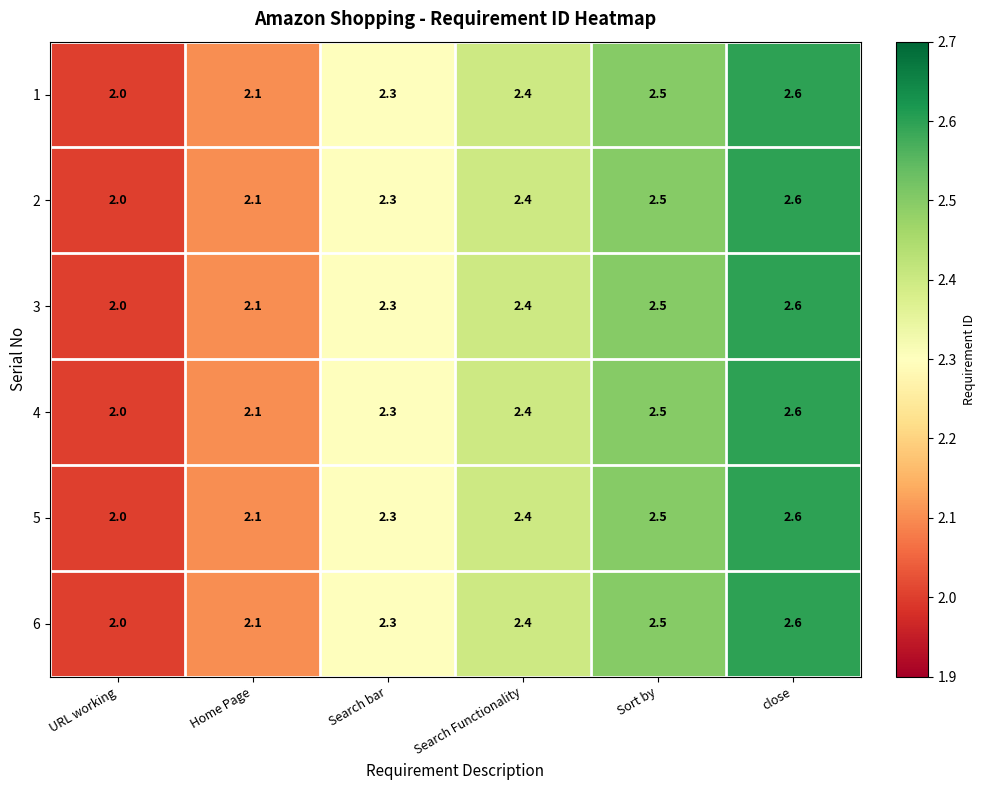

What is the sum of the 3 values at close and Search bar?

4.9